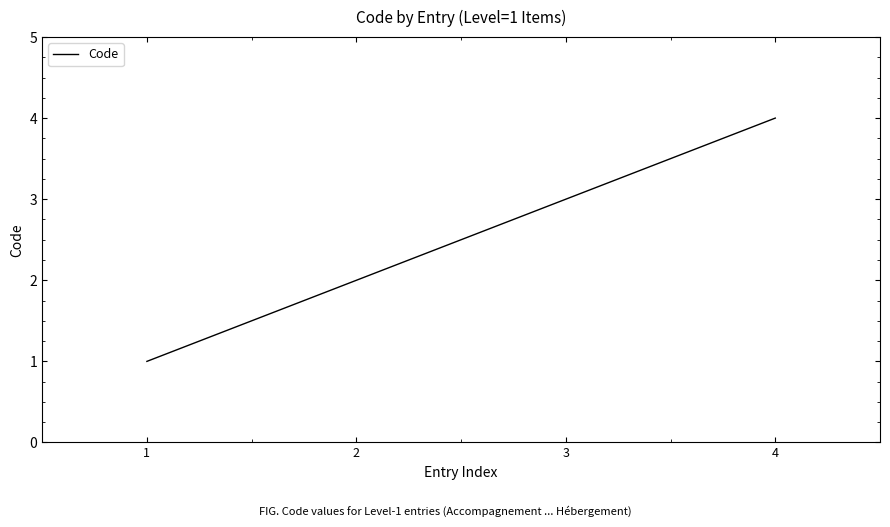

Reading right to left, list all the values displayed in this chart.

4=4	3=3	2=2	1=1